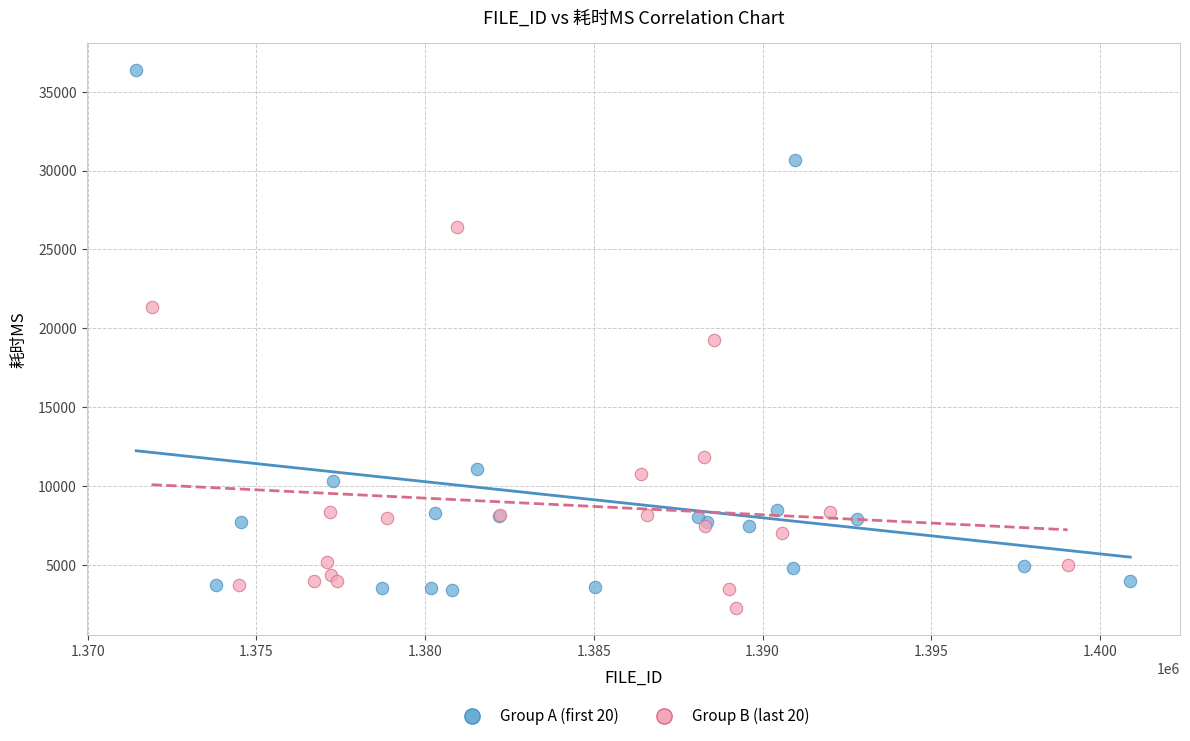

What are all the series names shown in the legend?

Group A (first 20), Group B (last 20)